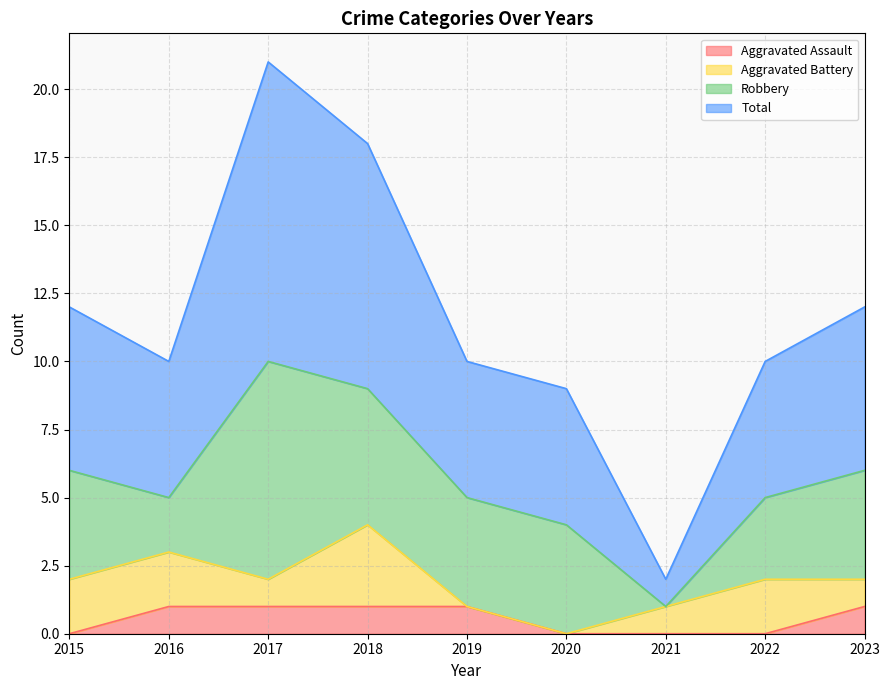

Rank the categories by Aggravated Assault value from lowest to highest.

2015, 2020, 2021, 2022, 2016, 2017, 2018, 2019, 2023